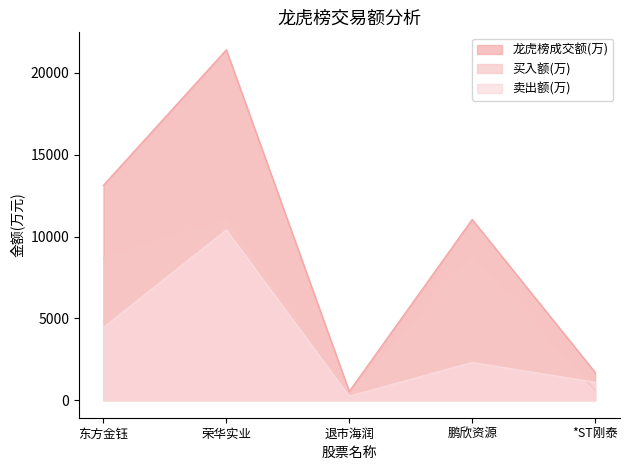

What value does the 卖出额(万) series have at *ST刚泰?

1094.6